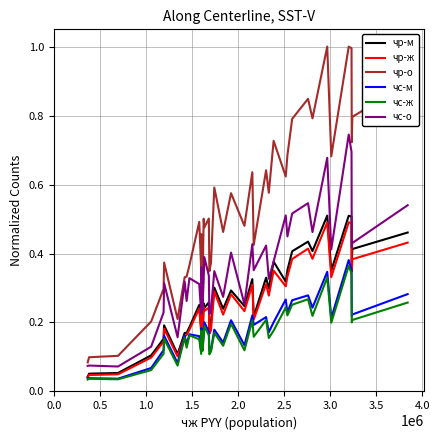

Rank the series by their maximum value, from lowest to highest.

чc-ж, чc-м, чр-ж, чр-м, чс-о, чр-о